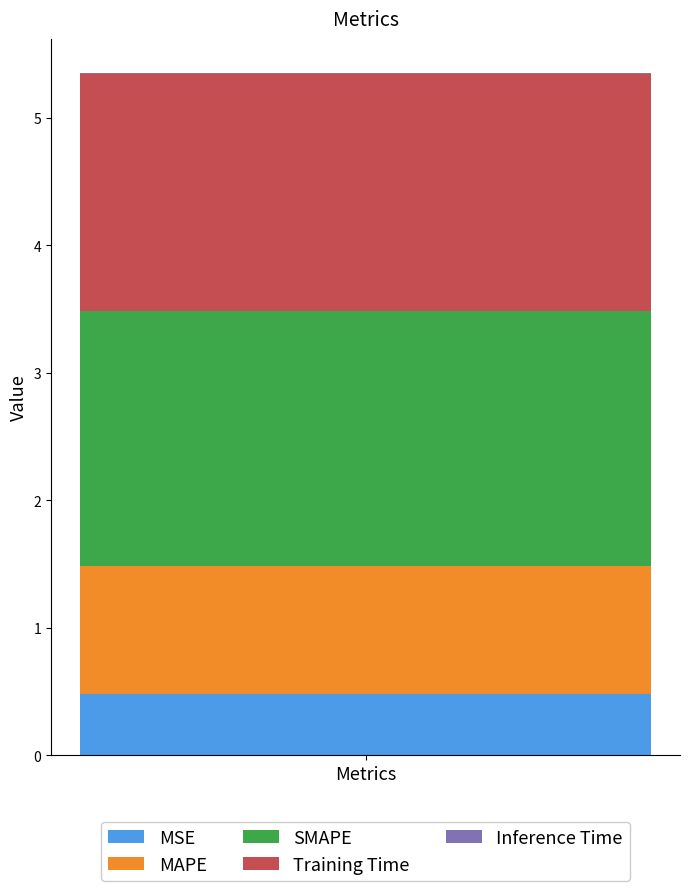

The MSE series shows 0.7 at Metrics. True or false?

False